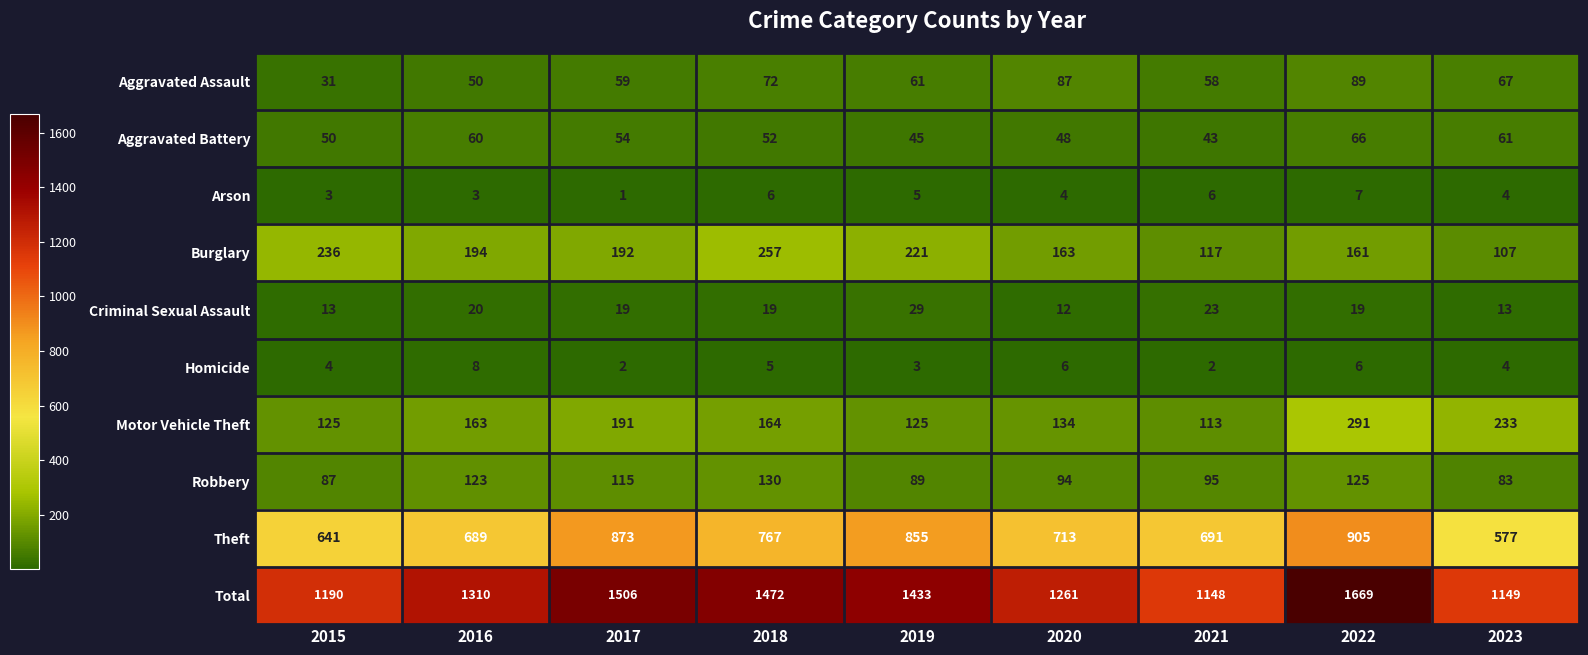

At which category is the sum across all series the highest?

2022